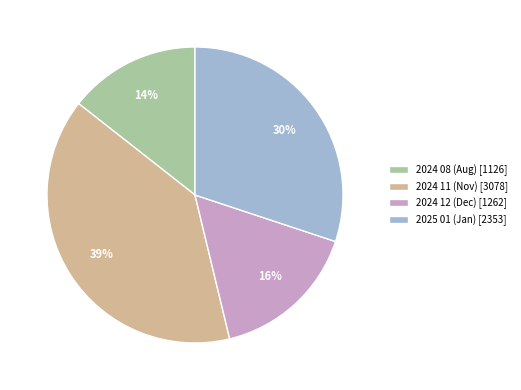

To the nearest percent, what is the average slice percentage?

25%